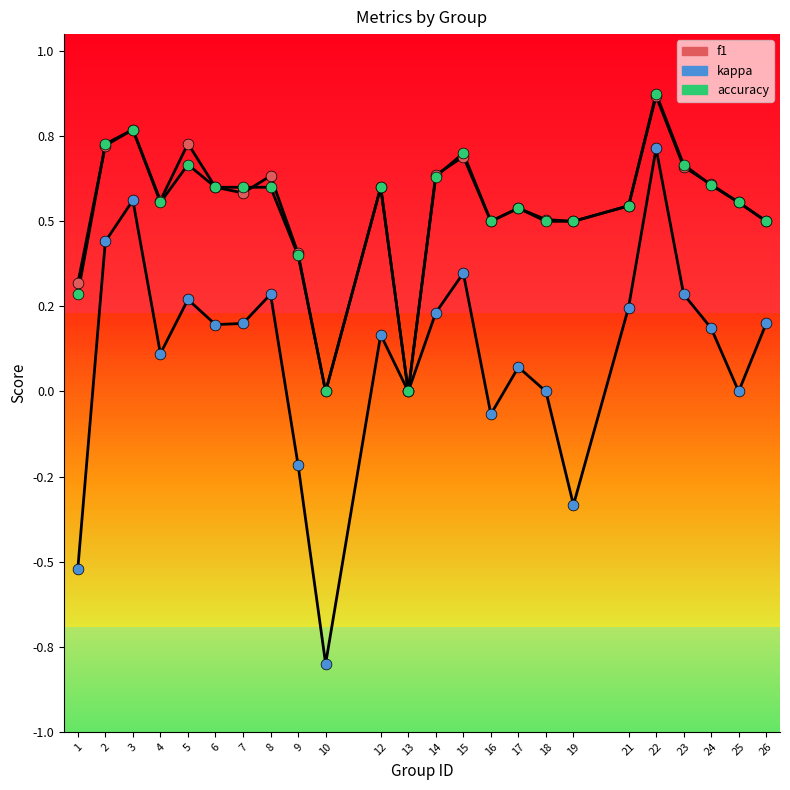

What are all the series names shown in the legend?

f1, kappa, accuracy